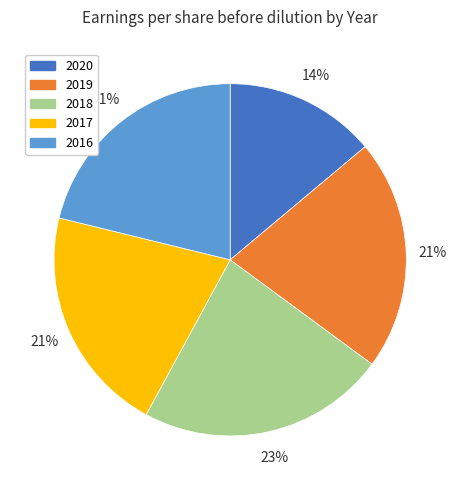

Is there any slice that represents more than half of the pie?

No